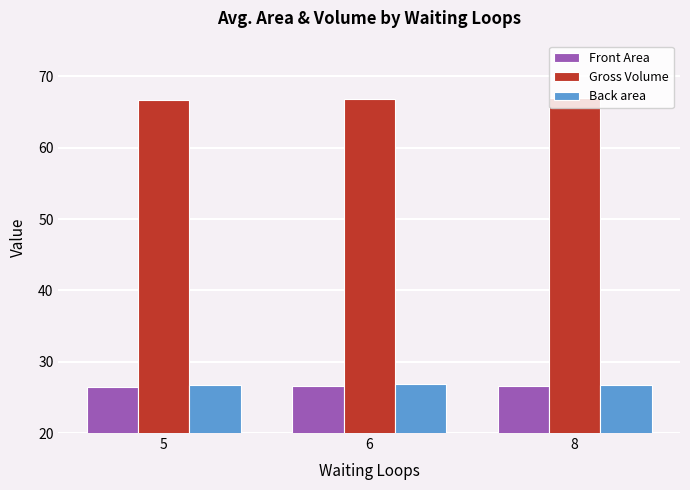

What is the highest value of the Front Area series?

26.6